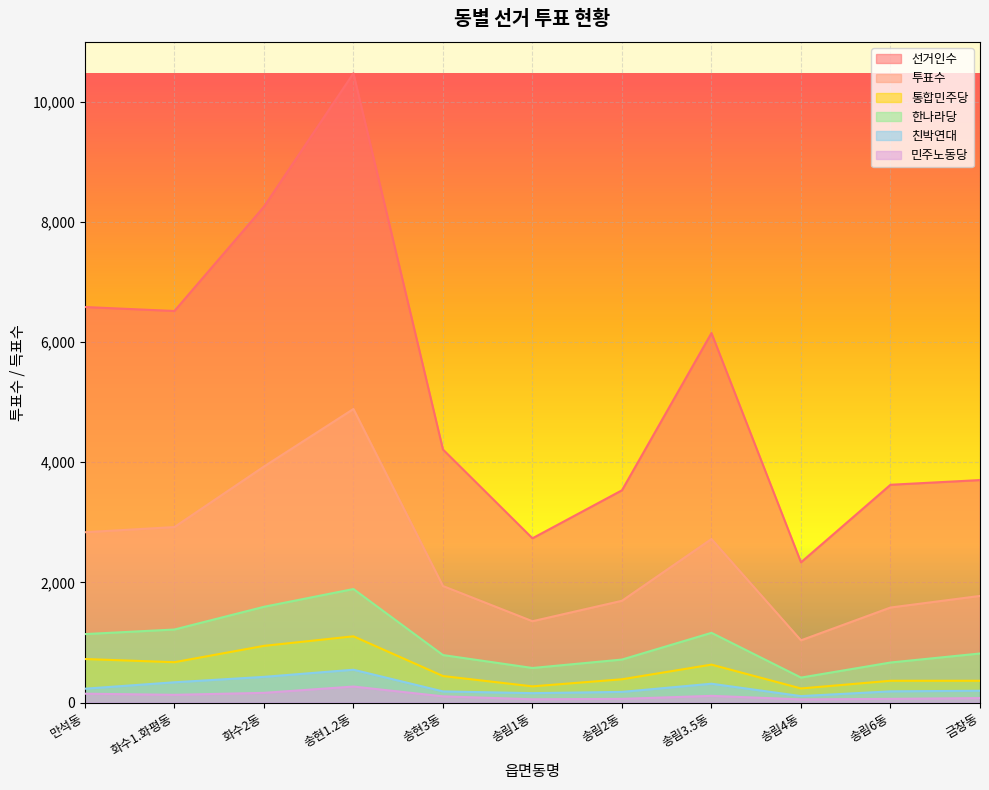

What is the average value of the 선거인수 series?

5282